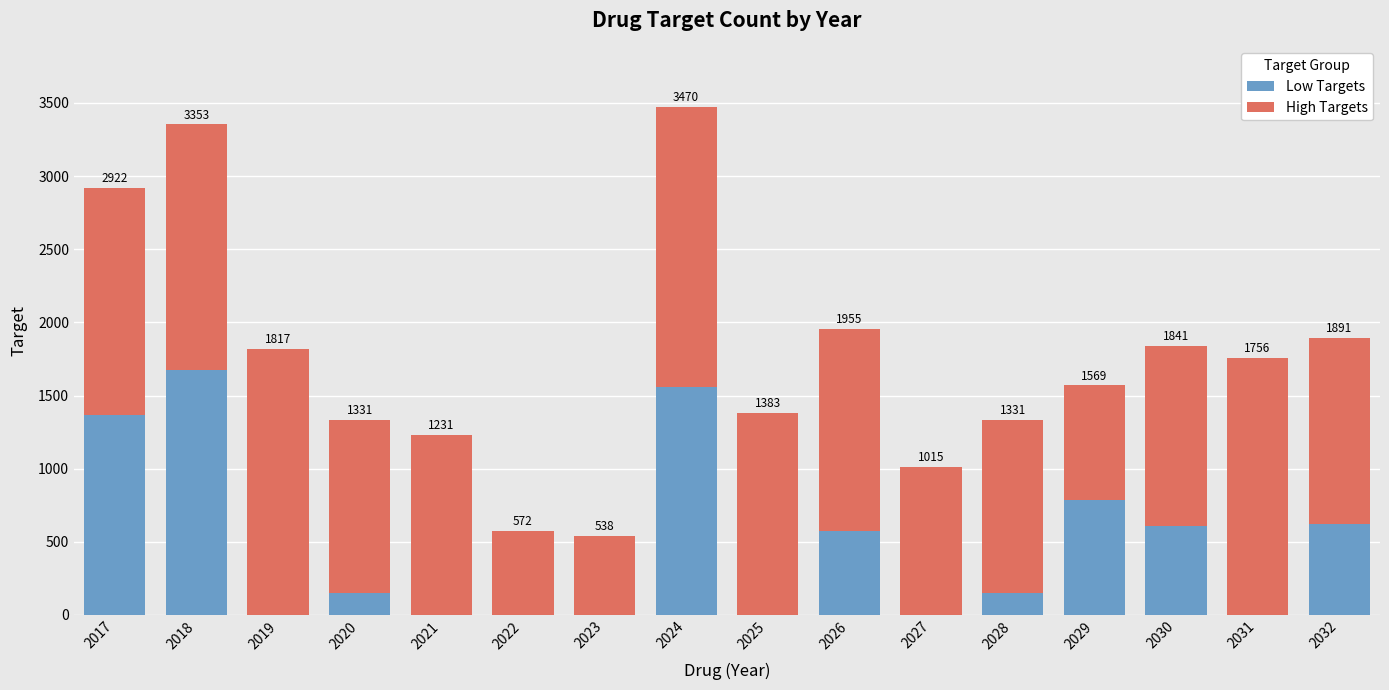

What are all the series names shown in the legend?

Low Targets, High Targets